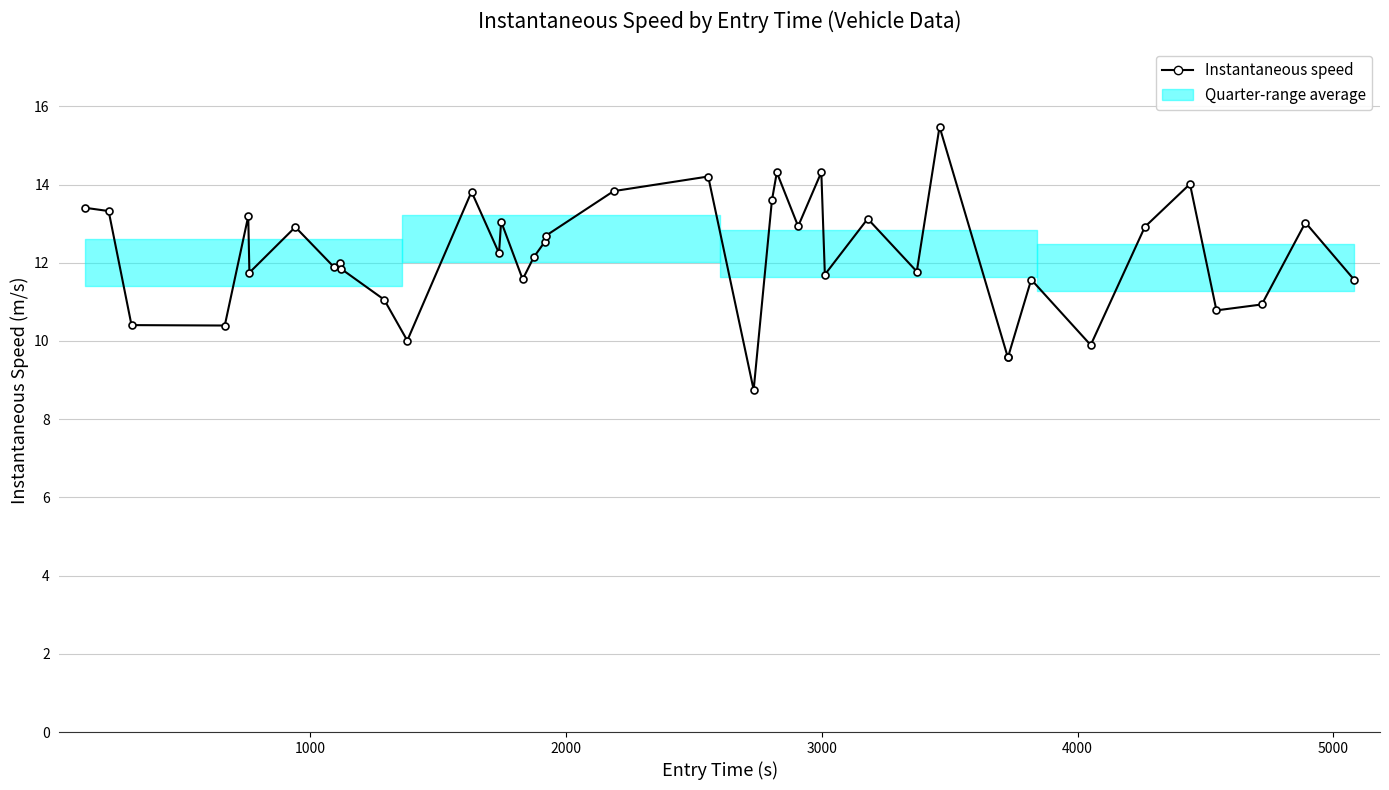

Reading left to right, what are all the values shown in this chart?

13.4	13.3	10.4	10.4	13.2	11.7	12.9	11.9	12.0	11.8	11.1	10.0	13.8	12.2	13.1	11.6	12.1	12.5	12.7	13.8	14.2	8.7	13.6	14.3	12.9	14.3	11.7	13.1	11.8	15.5	9.6	9.6	11.6	9.9	12.9	14.0	10.8	10.9	13.0	11.6